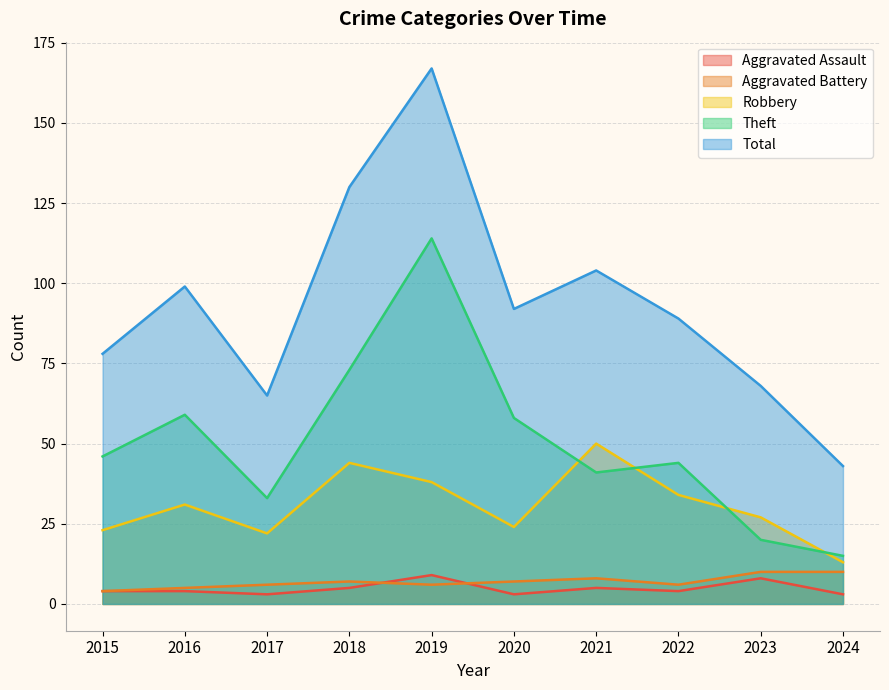

True or false: Aggravated Assault and Theft cross at least once.

False